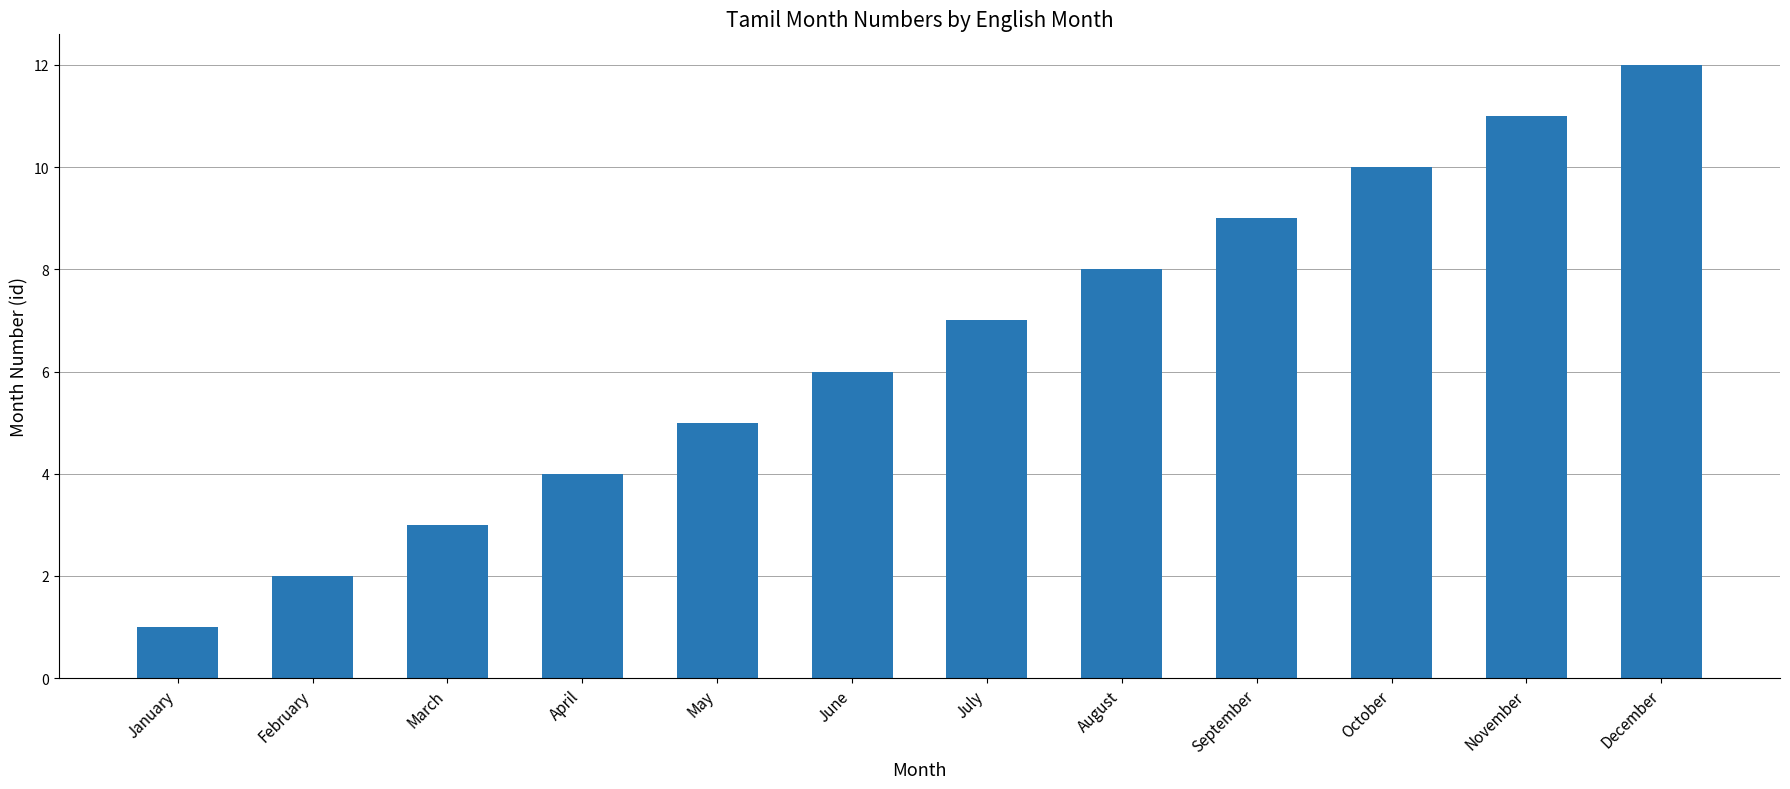

Which category has the highest value across all series?

December